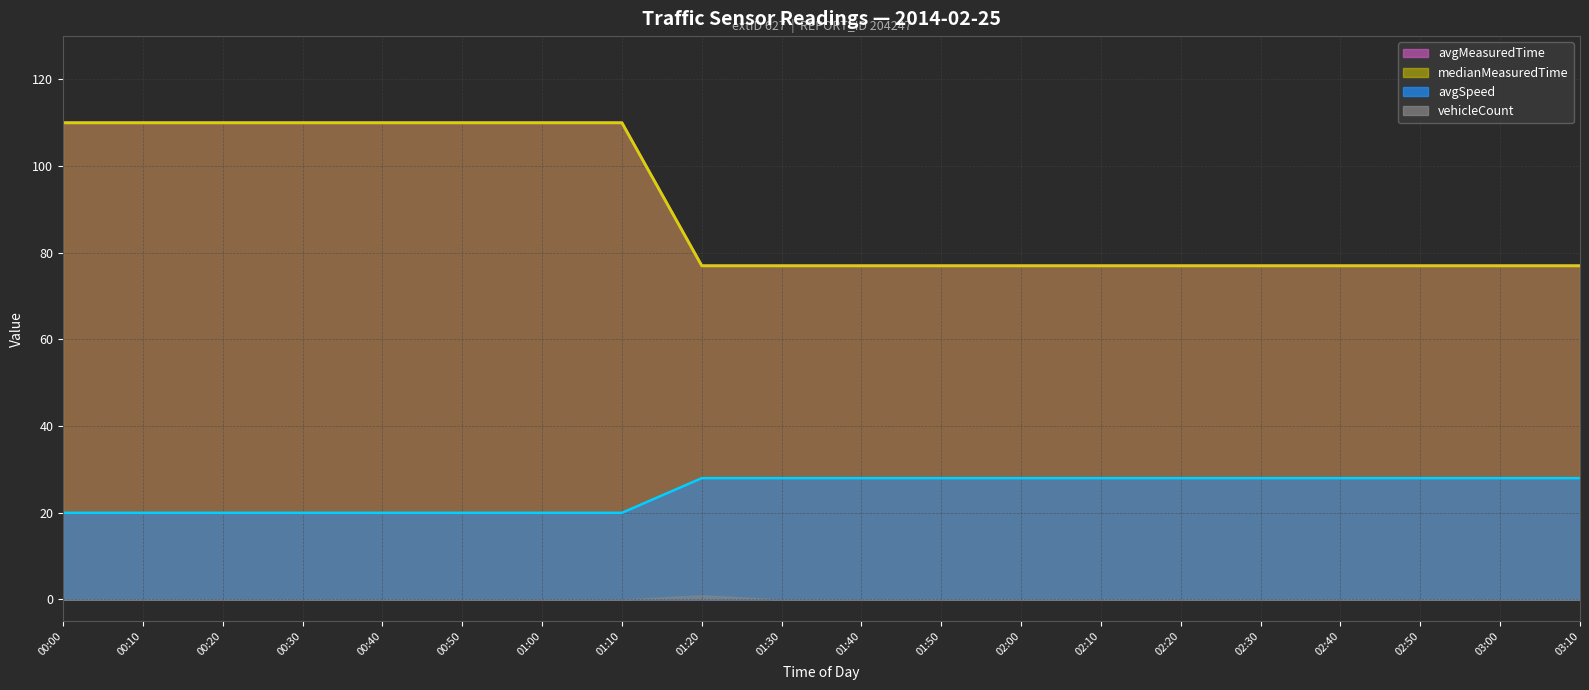

How many lines are shown in the chart?

3